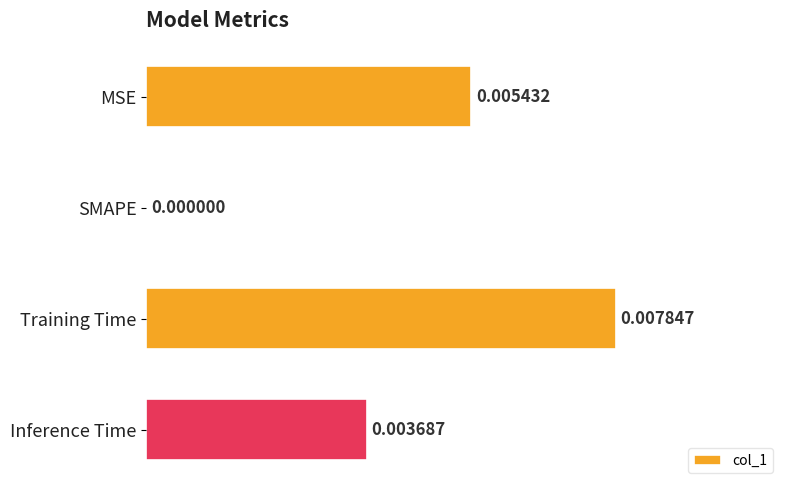

Between Inference Time and SMAPE, which is larger?

Inference Time